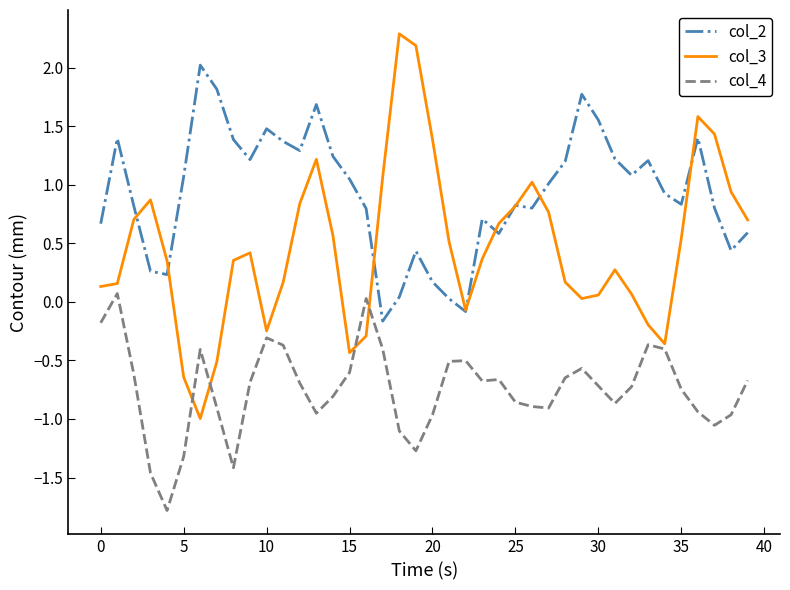

At how many categories does at least one series exceed -1?

40